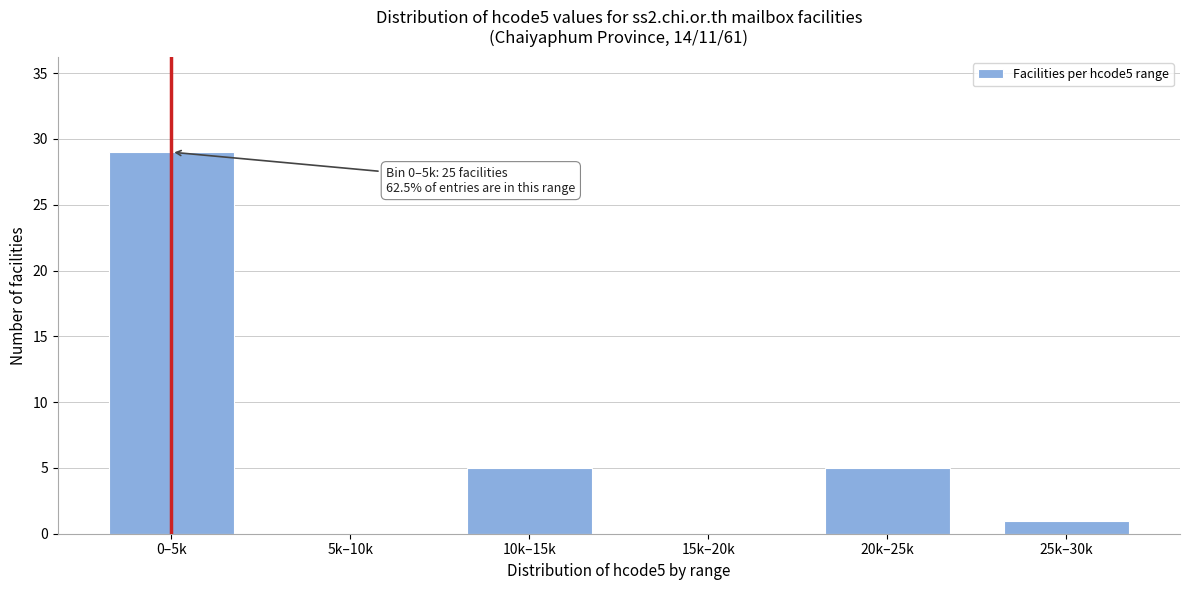

Reading left to right, transcribe all the data shown in this chart.

0–5k=29	5k–10k=0	10k–15k=5	15k–20k=0	20k–25k=5	25k–30k=1